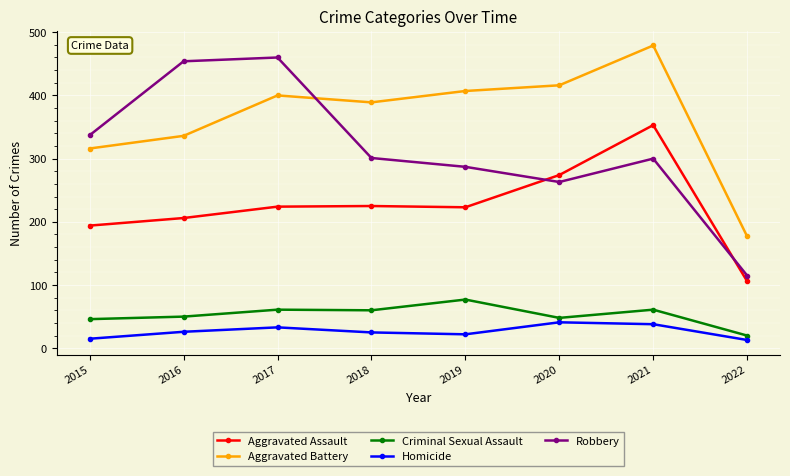

Which series has the largest range (max minus min)?

Robbery